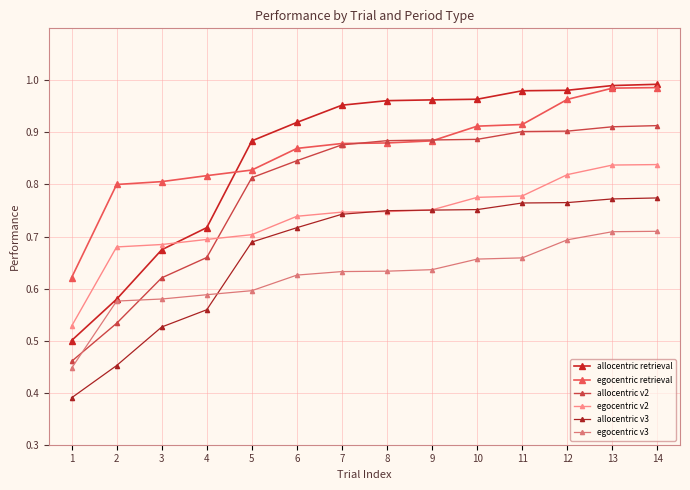

How many times do allocentric v3 and egocentric v3 cross each other?

1